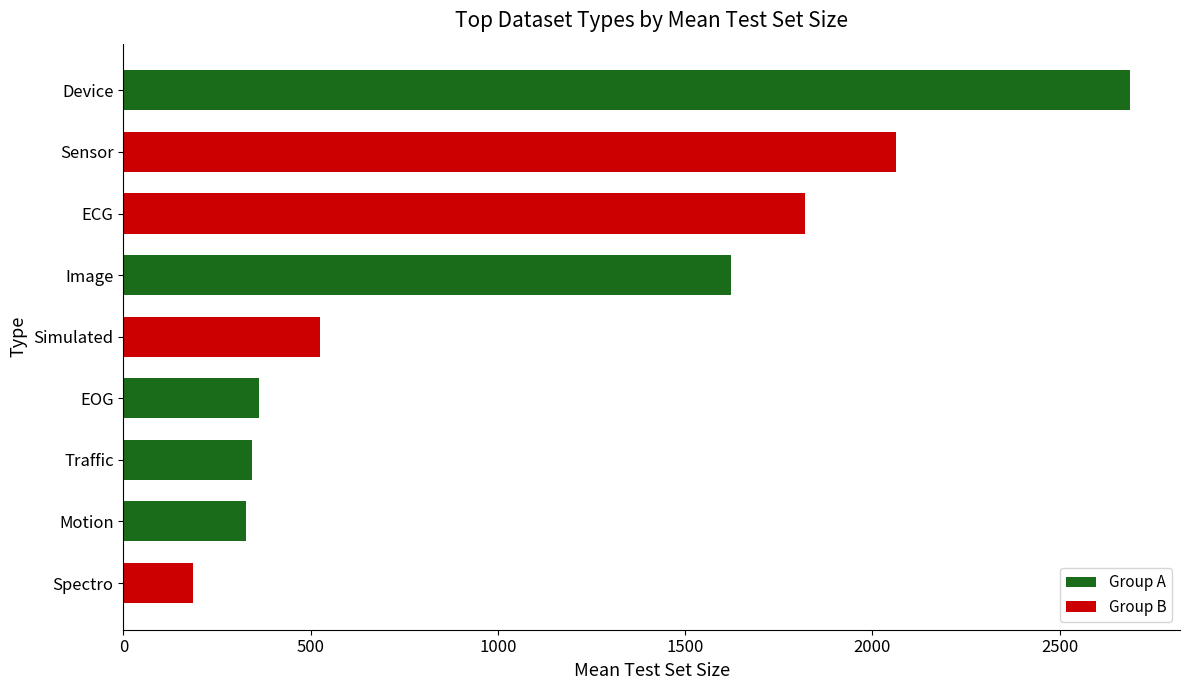

What is the maximum value shown in the chart?

2687.0